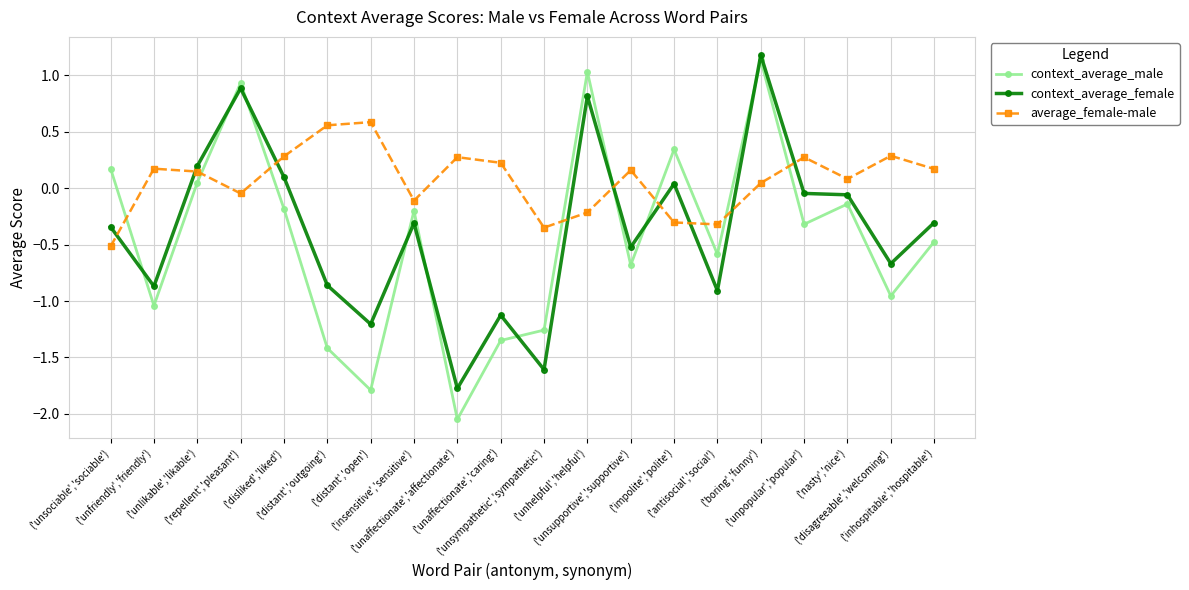

Which series has the largest range (max minus min)?

context_average_male